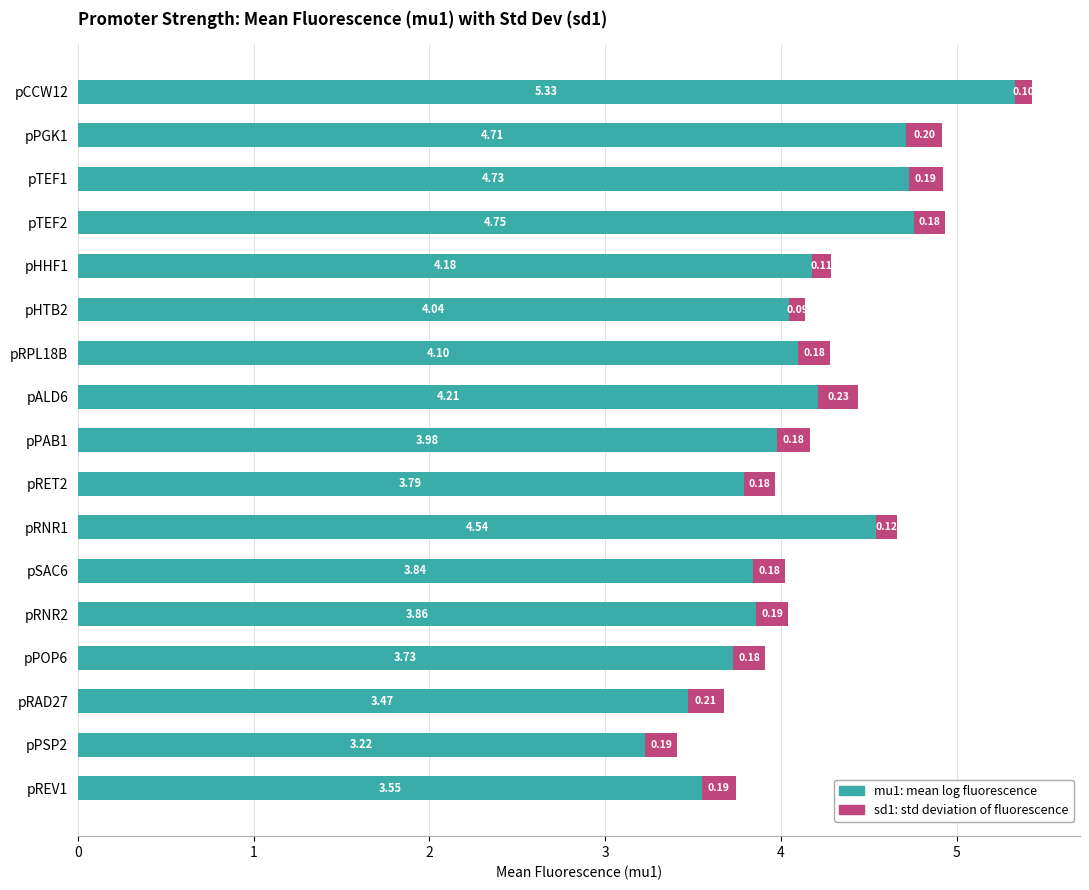

What is the total value across all series at pHTB2?

4.1